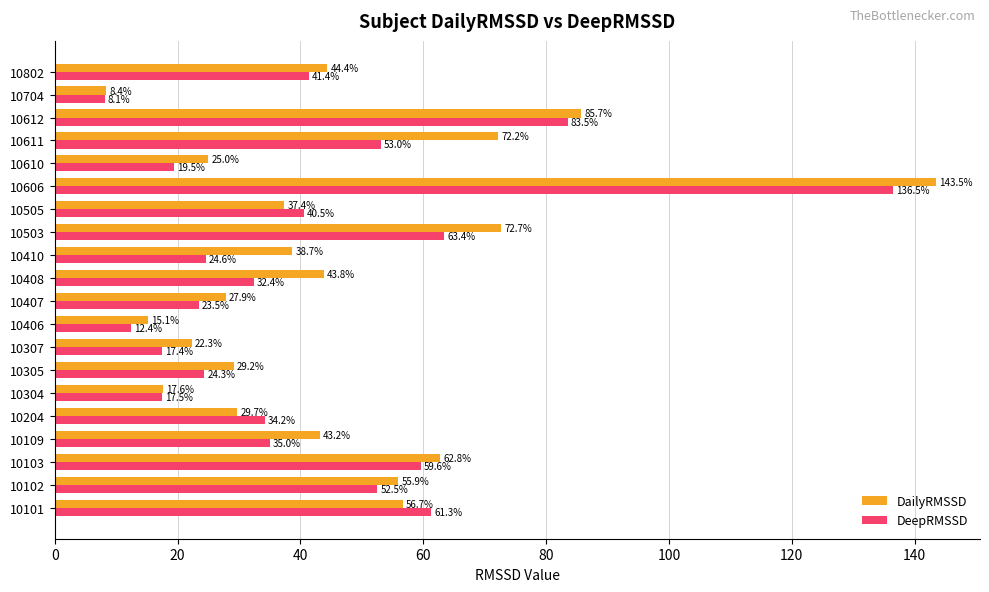

List the labels in order of DeepRMSSD value, smallest first.

10704, 10406, 10307, 10304, 10610, 10407, 10305, 10410, 10408, 10204, 10109, 10505, 10802, 10102, 10611, 10103, 10101, 10503, 10612, 10606